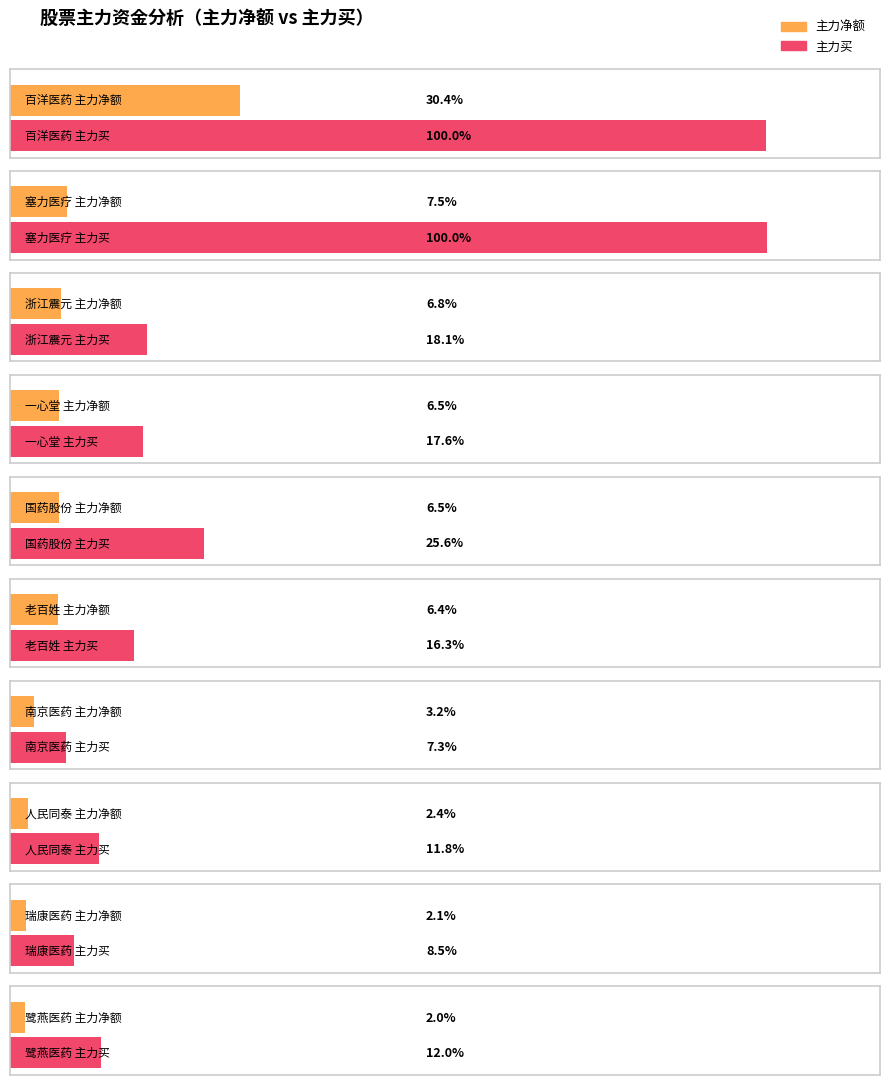

Where is 主力买 nearest to the value 37872102?

国药股份